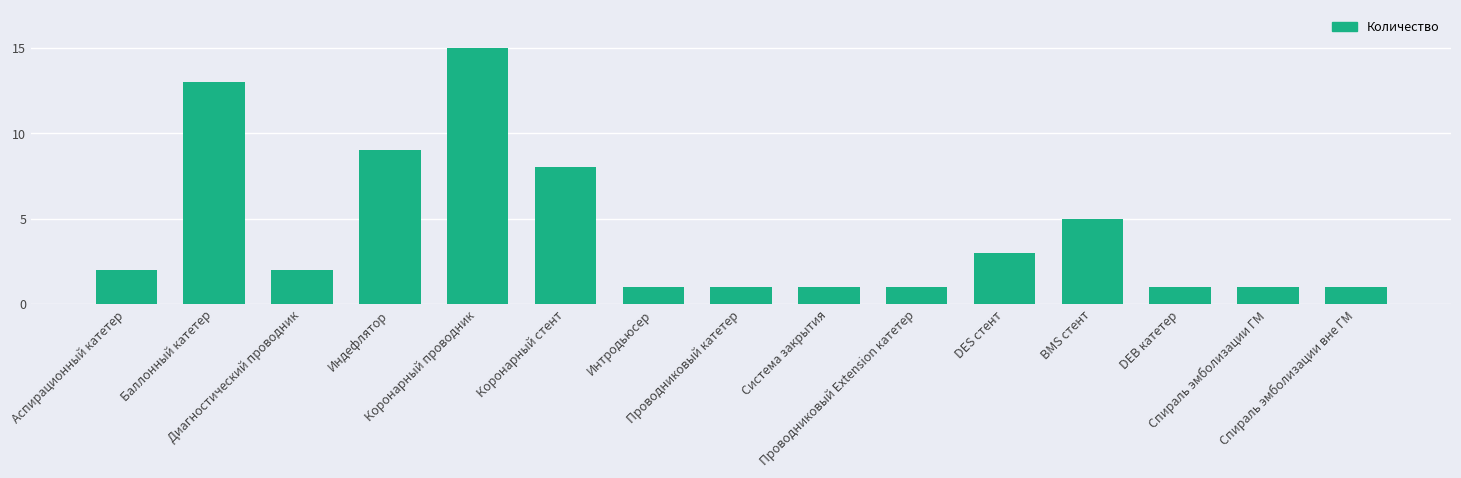

What is the average value?

4